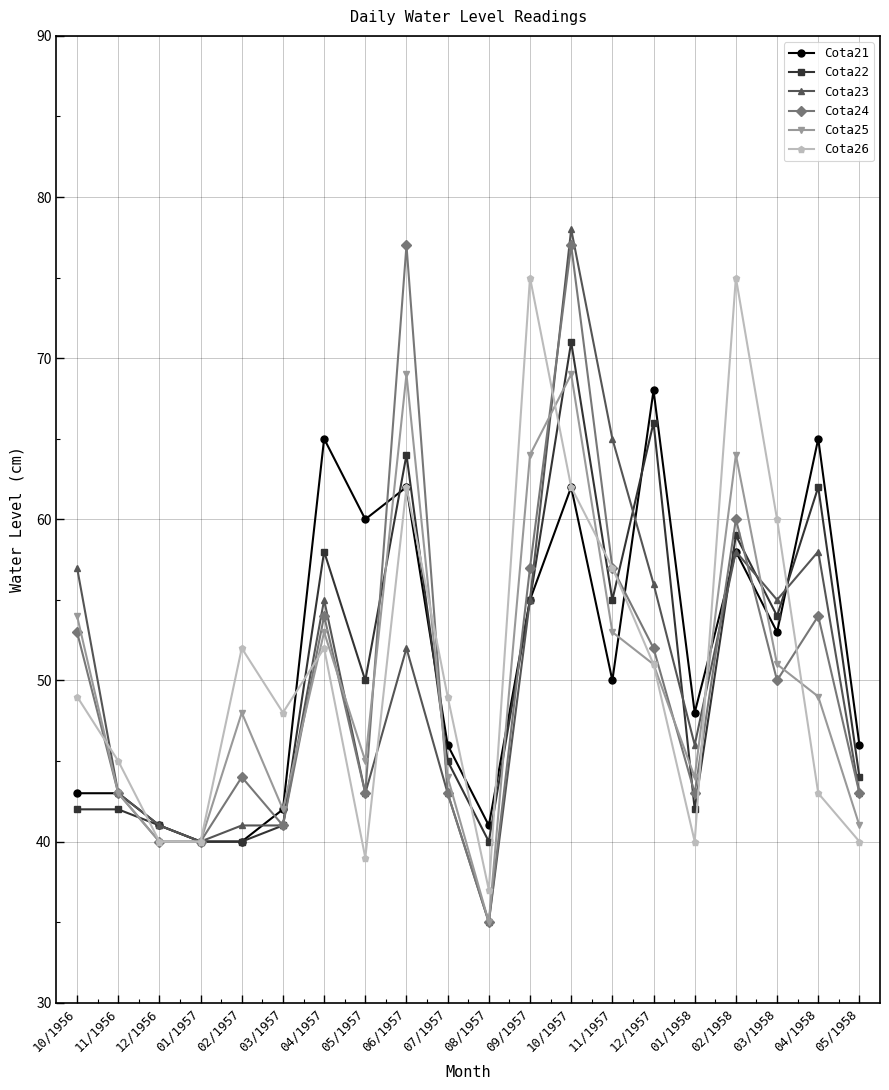

What is the maximum value shown in the chart?

78